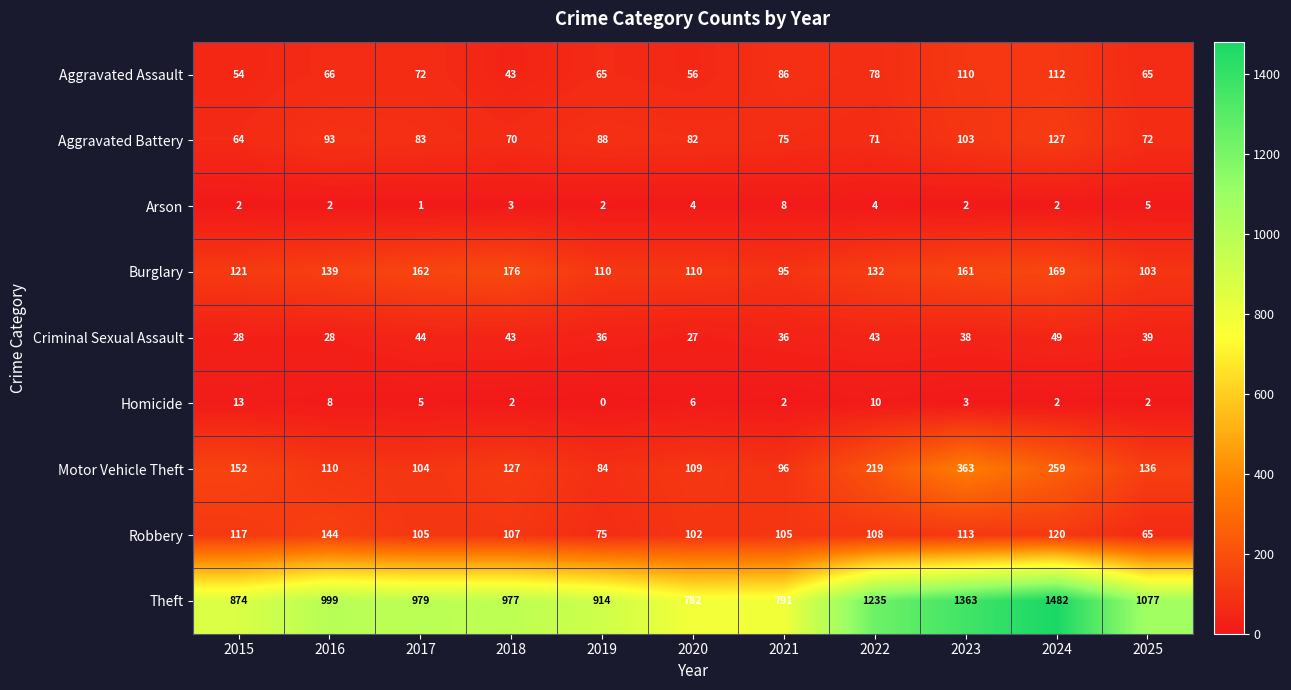

What is the difference between the maximum and minimum values in the Criminal Sexual Assault series?

22